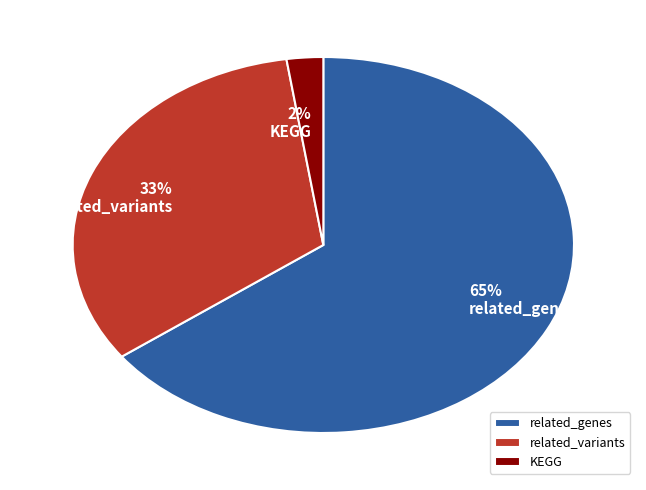

To the nearest percent, what percentage of the pie is related_genes?

65%